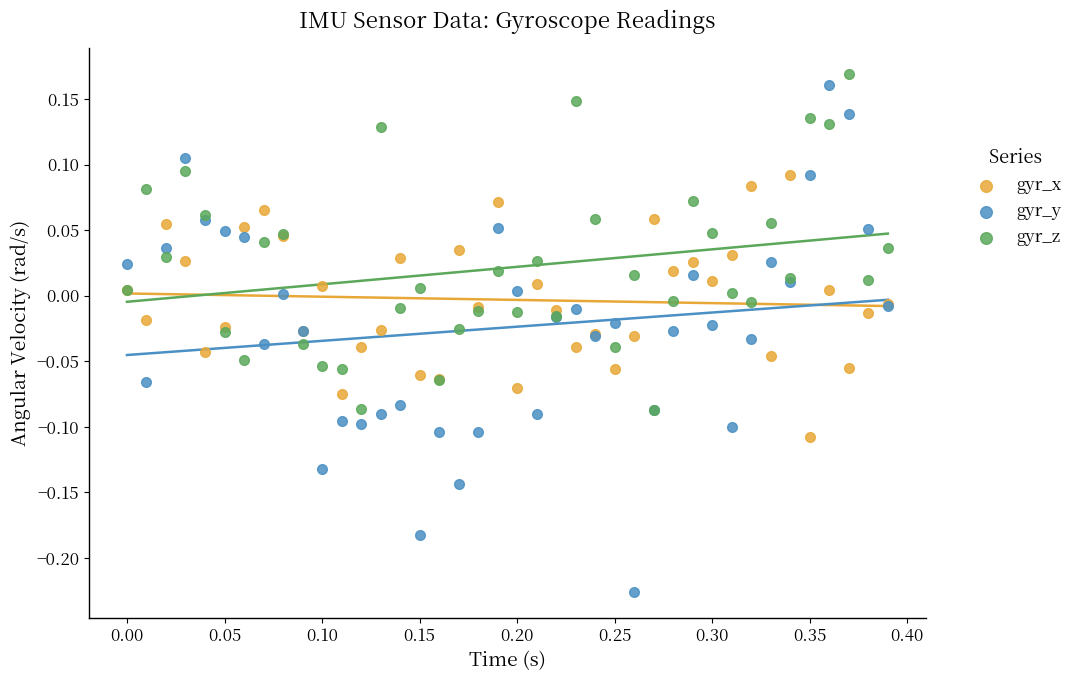

Which series reaches the maximum Y coordinate?

gyr_z